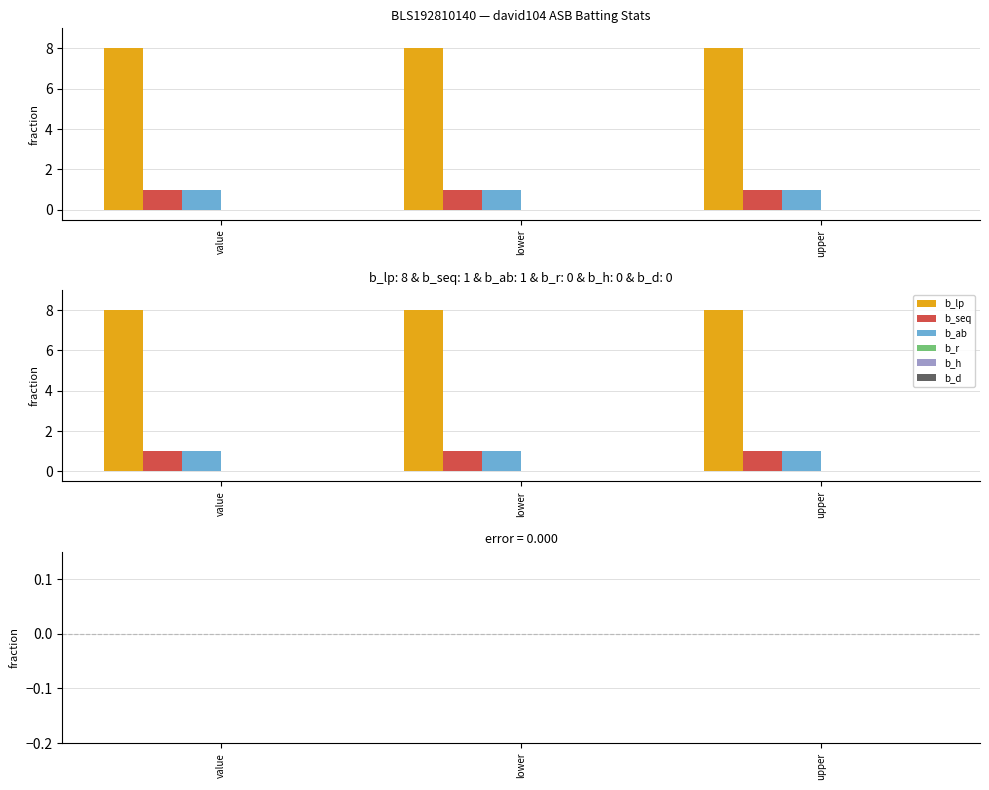

What is the label of the 1st bar from the right?

upper